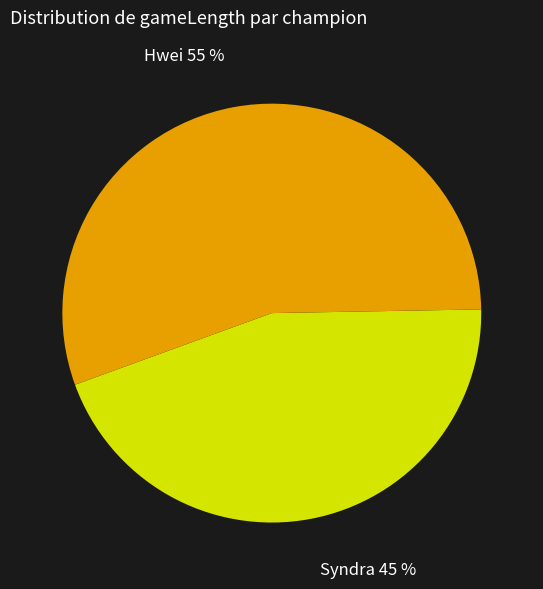

Between Hwei 55 % and Syndra 45 %, which is larger?

Hwei 55 %